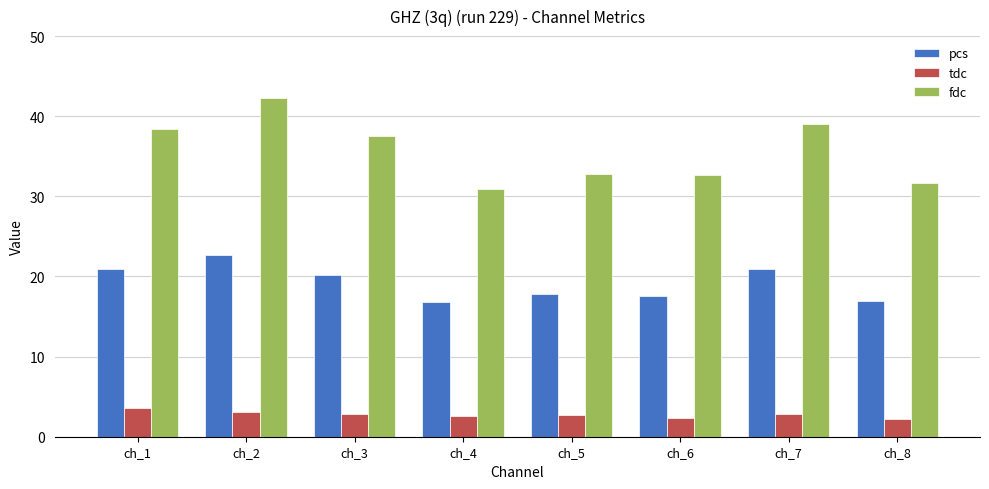

What is the greatest value displayed?

42.3